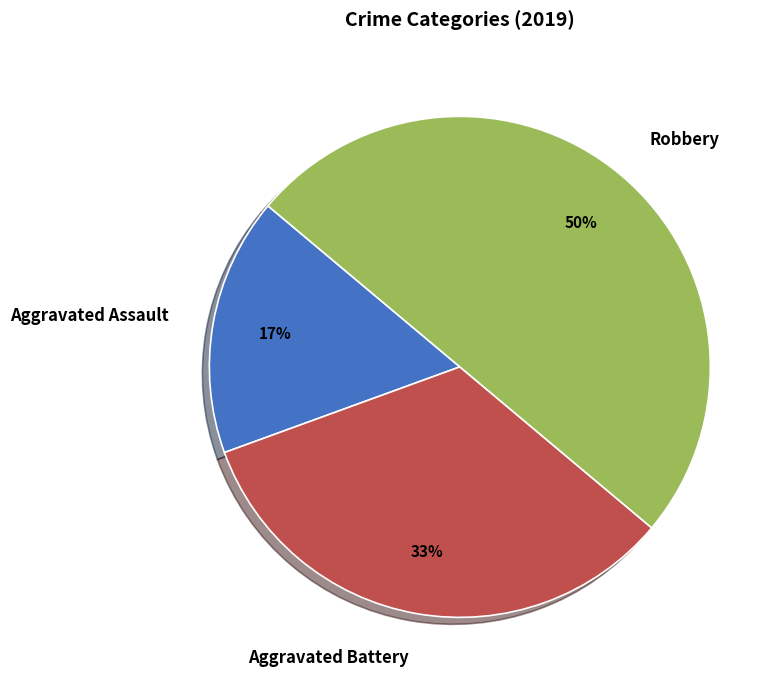

Rank the categories by value from lowest to highest.

Aggravated Assault, Aggravated Battery, Robbery